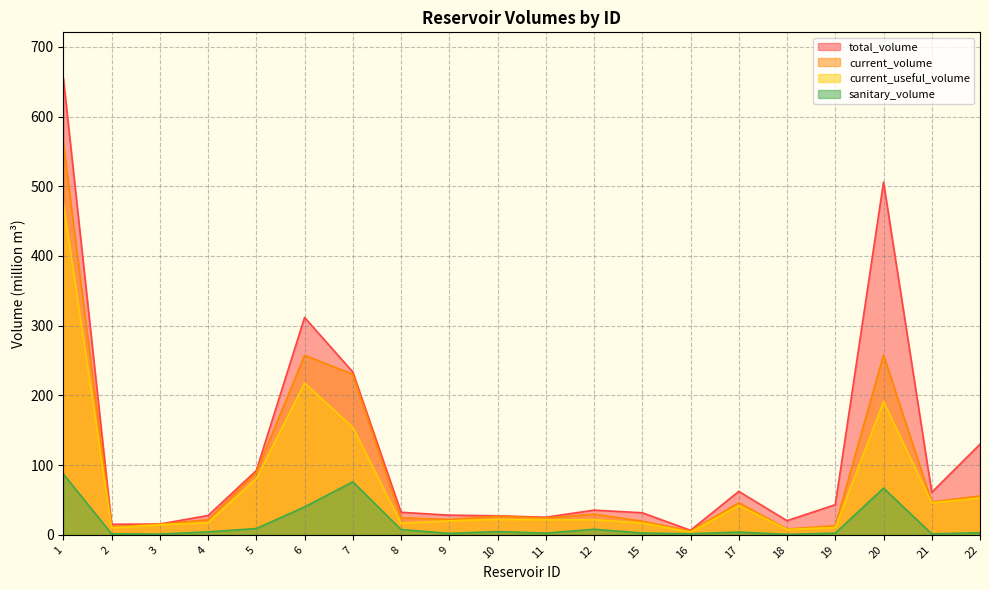

List the series in order of their peak value, highest first.

total_volume, current_volume, current_useful_volume, sanitary_volume